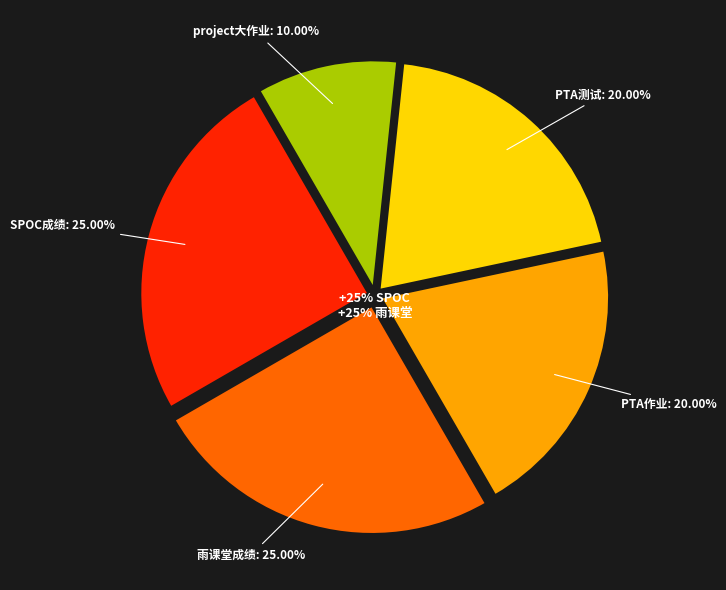

Count the number of slices in the pie.

5